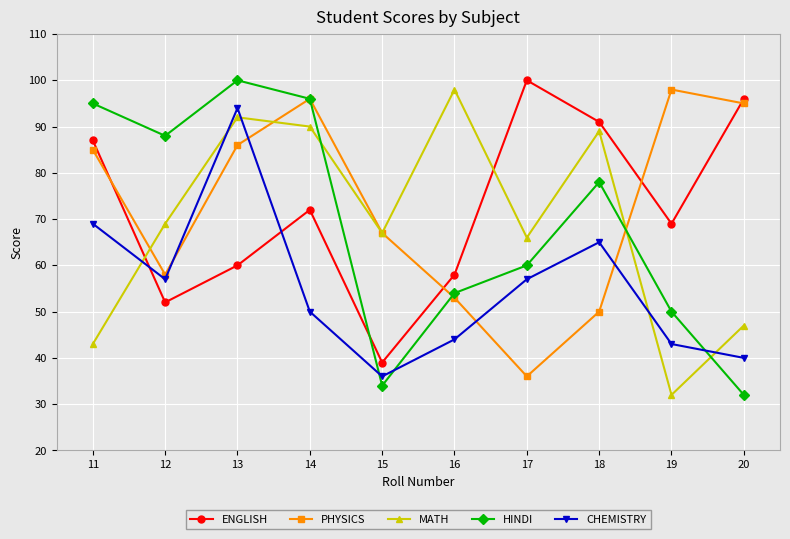

True or false: HINDI and MATH intersect in this chart.

True